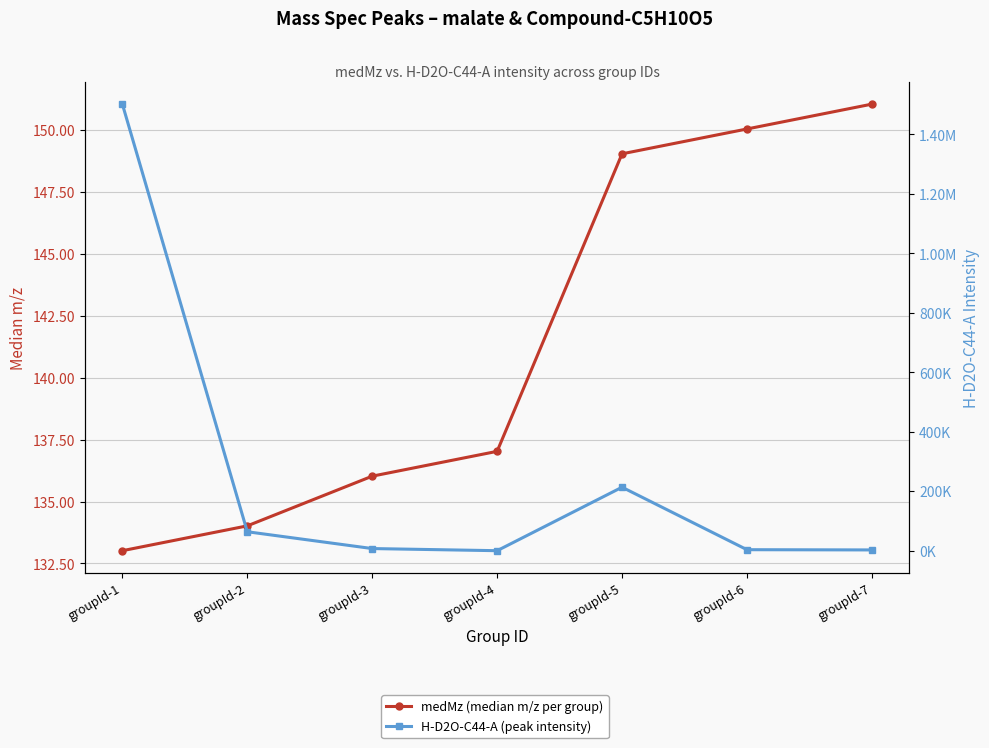

Does the chart display data point markers on the line(s)?

Yes